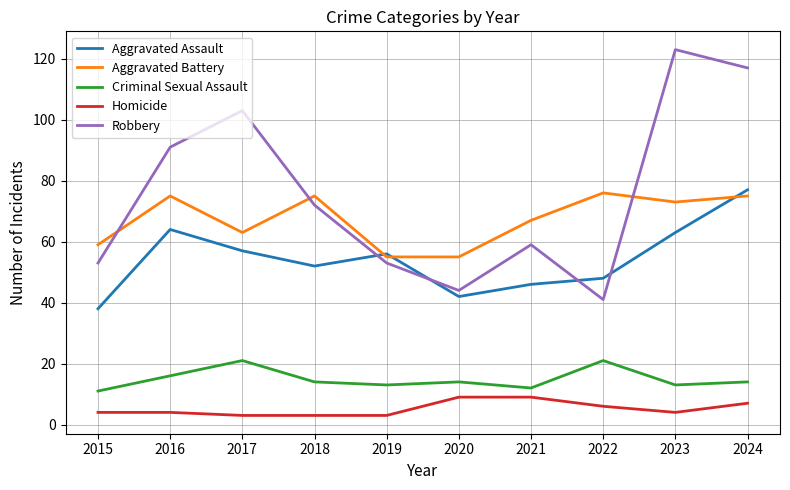

Which series changed the most between 2016 and 2022?

Robbery